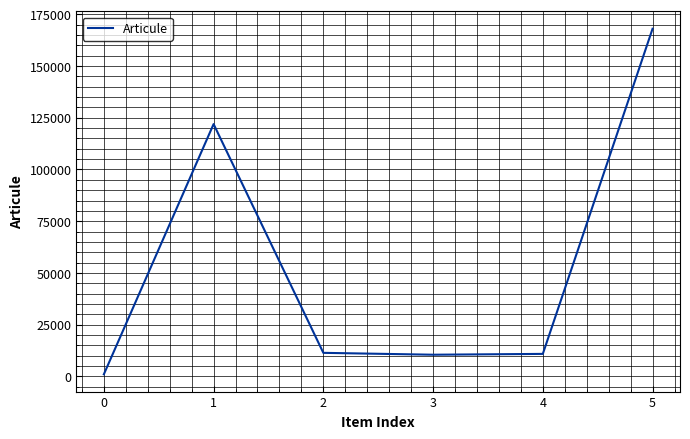

Where is the first local maximum?

1